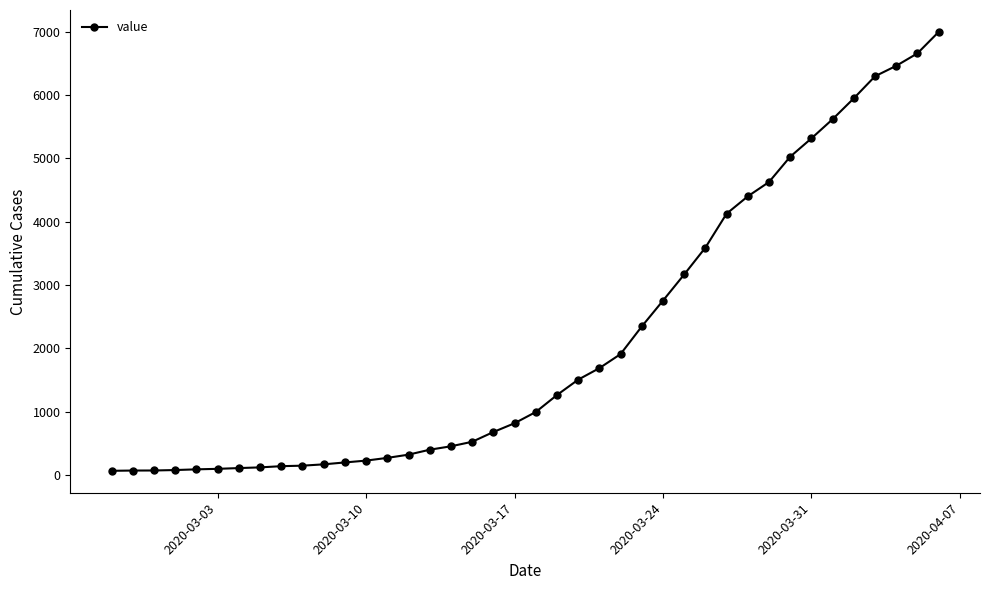

What is the maximum value shown in the chart?

6994